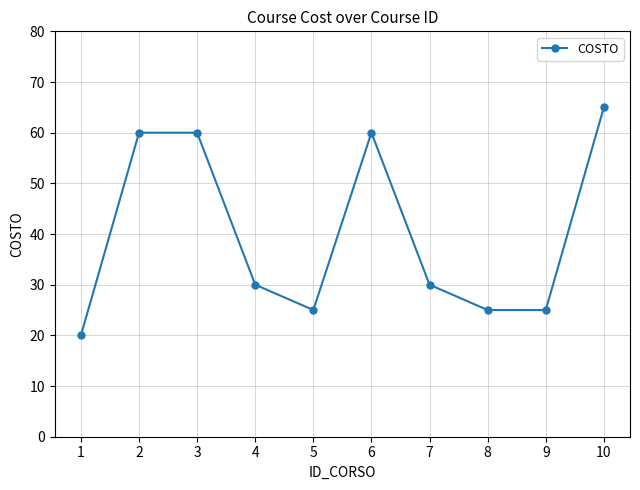

Read the value at 2, to the nearest 5.

60